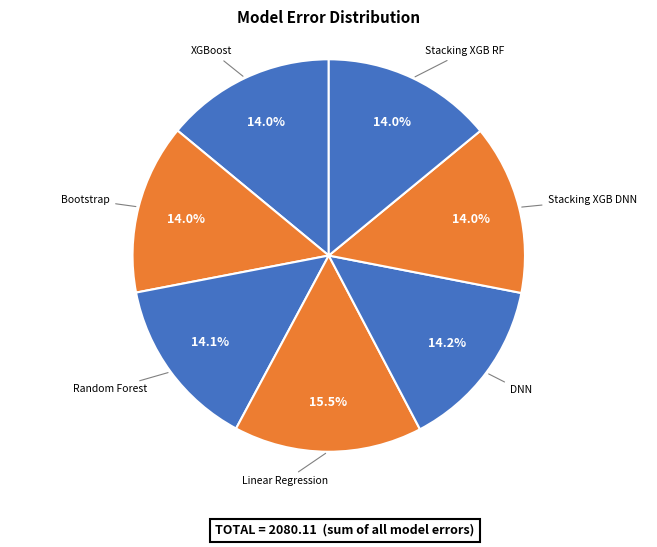

How many segments does this pie chart have?

7